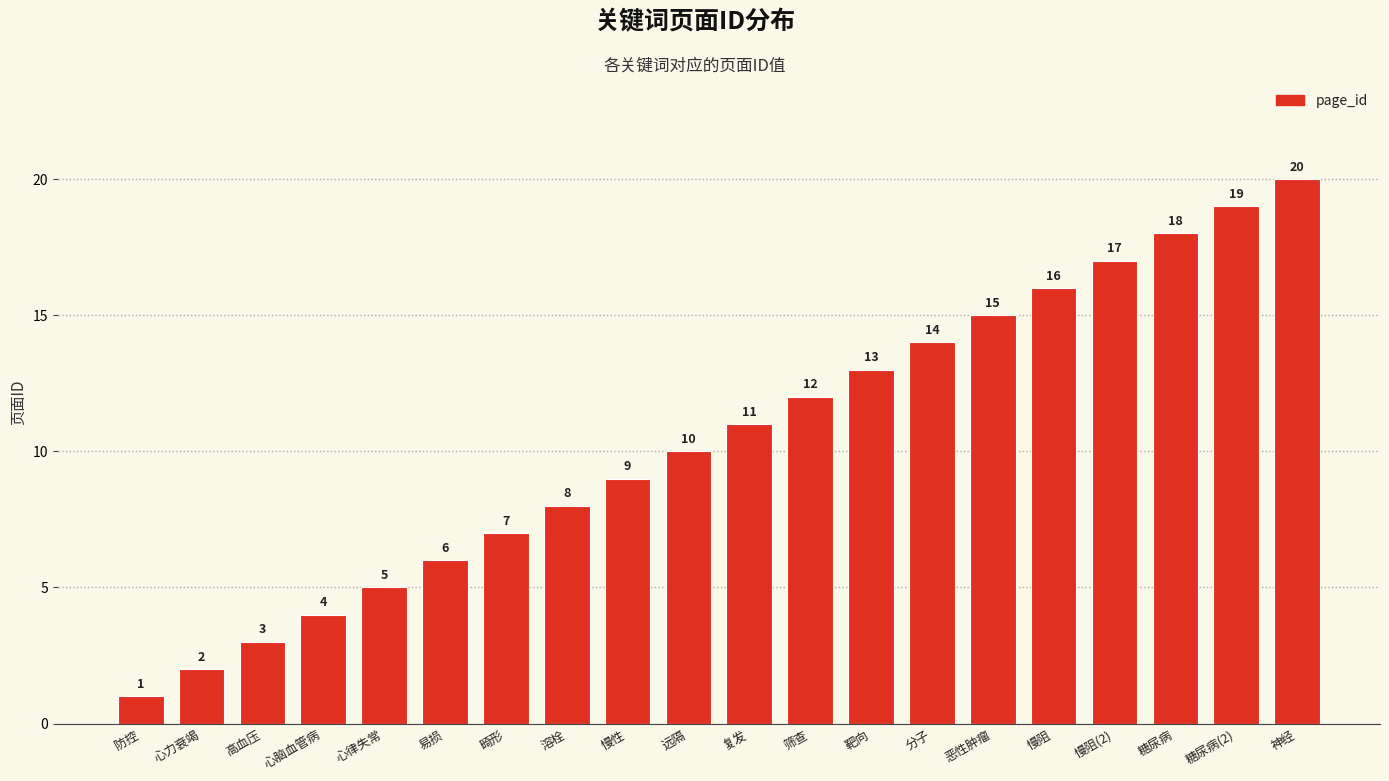

Between 筛查 and 糖尿病(2), which is larger?

糖尿病(2)